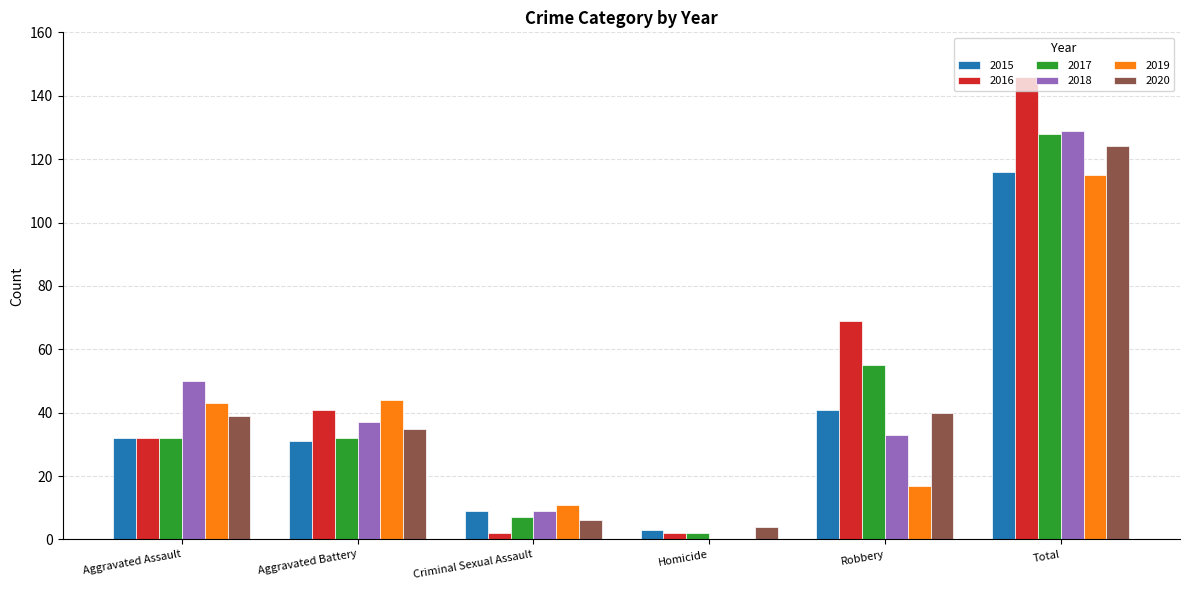

Reading left to right, transcribe all the data shown in this chart.

2015: Aggravated Assault=32	Aggravated Battery=31	Criminal Sexual Assault=9	Homicide=3	Robbery=41	Total=116
2016: Aggravated Assault=32	Aggravated Battery=41	Criminal Sexual Assault=2	Homicide=2	Robbery=69	Total=146
2017: Aggravated Assault=32	Aggravated Battery=32	Criminal Sexual Assault=7	Homicide=2	Robbery=55	Total=128
2018: Aggravated Assault=50	Aggravated Battery=37	Criminal Sexual Assault=9	Homicide=0	Robbery=33	Total=129
2019: Aggravated Assault=43	Aggravated Battery=44	Criminal Sexual Assault=11	Homicide=0	Robbery=17	Total=115
2020: Aggravated Assault=39	Aggravated Battery=35	Criminal Sexual Assault=6	Homicide=4	Robbery=40	Total=124